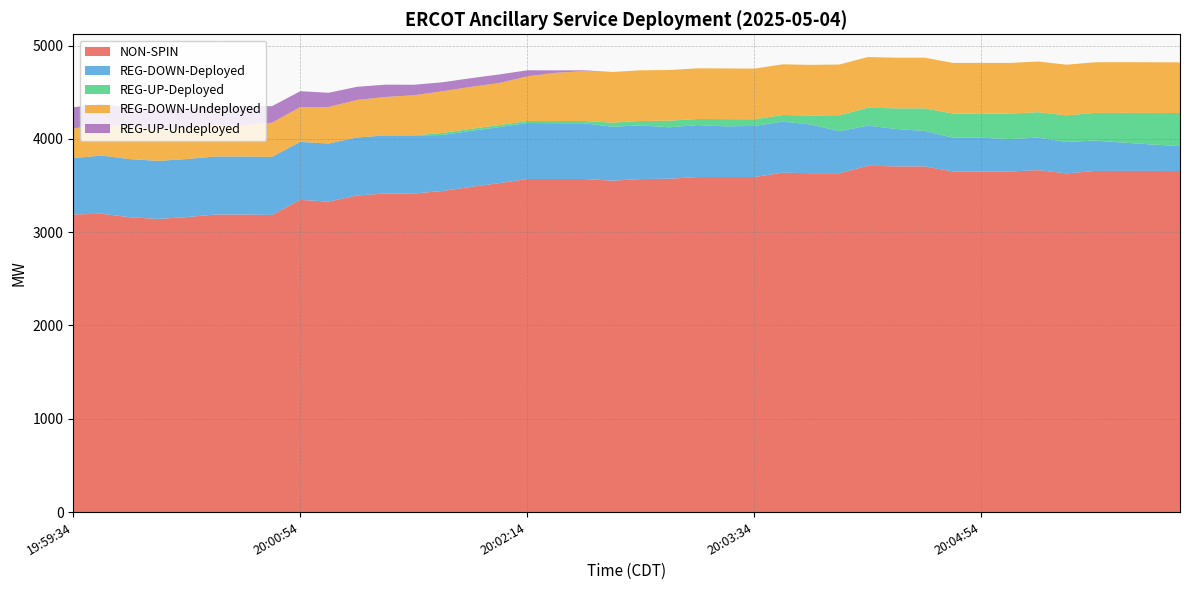

Reading left to right, extract all data points from this chart.

NON-SPIN: 19:59:34=3190	19:59:46=3198	19:59:54=3160	20:00:06=3142	20:00:14=3162	20:00:26=3189	20:00:34=3189	20:00:46=3185	20:00:54=3346	20:01:06=3328	20:01:14=3393	20:01:26=3415	20:01:34=3415	20:01:46=3441	20:01:54=3485	20:02:06=3525	20:02:14=3570	20:02:26=3570	20:02:34=3570	20:02:46=3552	20:02:54=3570	20:03:06=3573	20:03:14=3591	20:03:26=3591	20:03:34=3591	20:03:46=3638	20:03:54=3632	20:04:06=3632	20:04:14=3712	20:04:26=3705	20:04:34=3705	20:04:46=3650	20:04:54=3650	20:05:06=3650	20:05:14=3665	20:05:26=3630	20:05:34=3656	20:05:46=3657	20:05:54=3657	20:06:06=3655
REG-DOWN-Deployed: 19:59:34=604	19:59:46=623	19:59:54=623	20:00:06=622	20:00:14=622	20:00:26=622	20:00:34=622	20:00:46=622	20:00:54=622	20:01:06=622	20:01:14=622	20:01:26=622	20:01:34=622	20:01:46=600	20:01:54=600	20:02:06=600	20:02:14=600	20:02:26=598	20:02:34=598	20:02:46=578	20:02:54=575	20:03:06=551	20:03:14=557	20:03:26=543	20:03:34=548	20:03:46=547	20:03:54=522	20:04:06=450	20:04:14=430	20:04:26=401	20:04:34=380	20:04:46=362	20:04:54=362	20:05:06=348	20:05:14=348	20:05:26=337	20:05:34=326	20:05:46=303	20:05:54=283	20:06:06=268
REG-UP-Deployed: 19:59:34=0	19:59:46=0	19:59:54=0	20:00:06=0	20:00:14=0	20:00:26=0	20:00:34=0	20:00:46=0	20:00:54=0	20:01:06=0	20:01:14=0	20:01:26=0	20:01:34=0	20:01:46=22	20:01:54=22	20:02:06=22	20:02:14=22	20:02:26=23	20:02:34=24	20:02:46=44	20:02:54=47	20:03:06=71	20:03:14=65	20:03:26=78	20:03:34=71	20:03:46=71	20:03:54=96	20:04:06=172	20:04:14=192	20:04:26=221	20:04:34=242	20:04:46=259	20:04:54=259	20:05:06=273	20:05:14=273	20:05:26=285	20:05:34=296	20:05:46=319	20:05:54=338	20:06:06=354
REG-DOWN-Undeployed: 19:59:34=316	19:59:46=341	19:59:54=345	20:00:06=336	20:00:14=337	20:00:26=337	20:00:34=337	20:00:46=366	20:00:54=373	20:01:06=392	20:01:14=402	20:01:26=412	20:01:34=430	20:01:46=447	20:01:54=450	20:02:06=451	20:02:14=478	20:02:26=517	20:02:34=534	20:02:46=543	20:02:54=543	20:03:06=543	20:03:14=543	20:03:26=543	20:03:34=543	20:03:46=543	20:03:54=543	20:04:06=543	20:04:14=543	20:04:26=543	20:04:34=543	20:04:46=543	20:04:54=543	20:05:06=543	20:05:14=543	20:05:26=543	20:05:34=543	20:05:46=543	20:05:54=543	20:06:06=543
REG-UP-Undeployed: 19:59:34=229	19:59:46=212	19:59:54=206	20:00:06=206	20:00:14=206	20:00:26=206	20:00:34=206	20:00:46=177	20:00:54=170	20:01:06=152	20:01:14=141	20:01:26=132	20:01:34=113	20:01:46=96	20:01:54=93	20:02:06=92	20:02:14=65	20:02:26=26	20:02:34=9	20:02:46=0	20:02:54=0	20:03:06=0	20:03:14=0	20:03:26=0	20:03:34=0	20:03:46=0	20:03:54=0	20:04:06=0	20:04:14=0	20:04:26=0	20:04:34=0	20:04:46=0	20:04:54=0	20:05:06=0	20:05:14=0	20:05:26=0	20:05:34=0	20:05:46=0	20:05:54=0	20:06:06=0